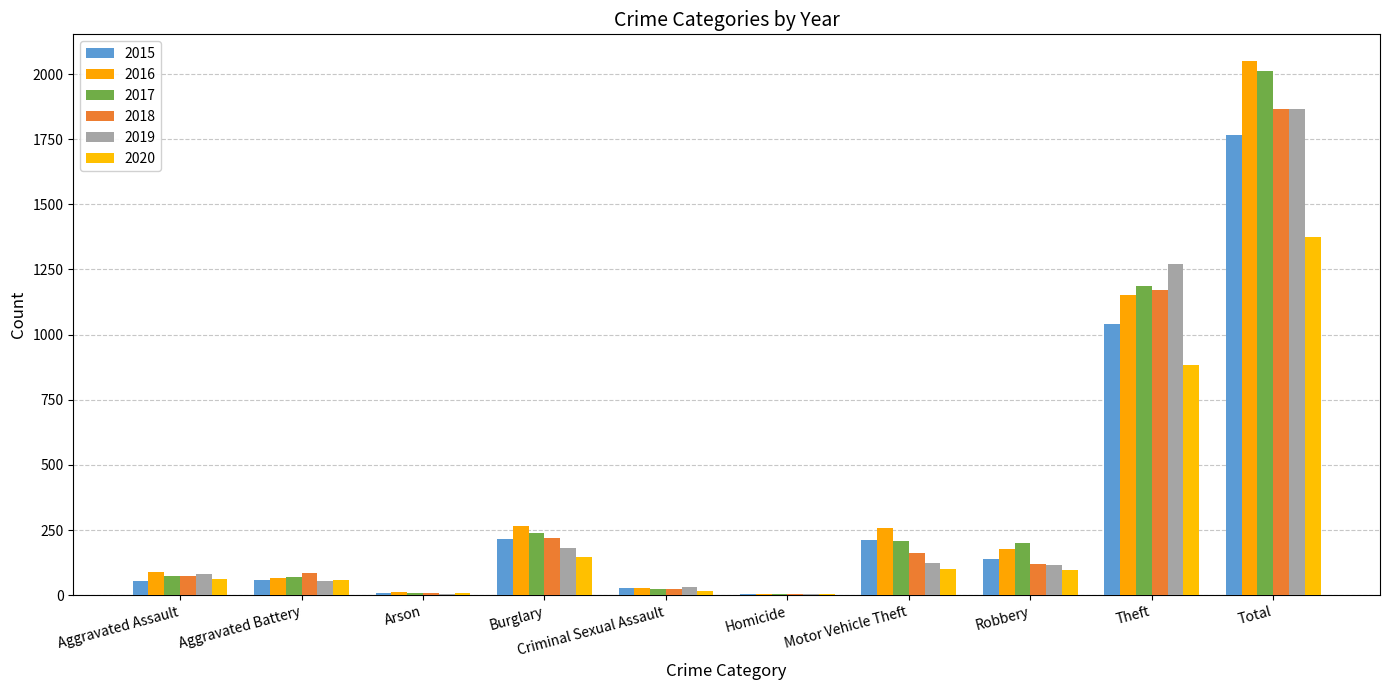

How many distinct data groups are displayed?

6